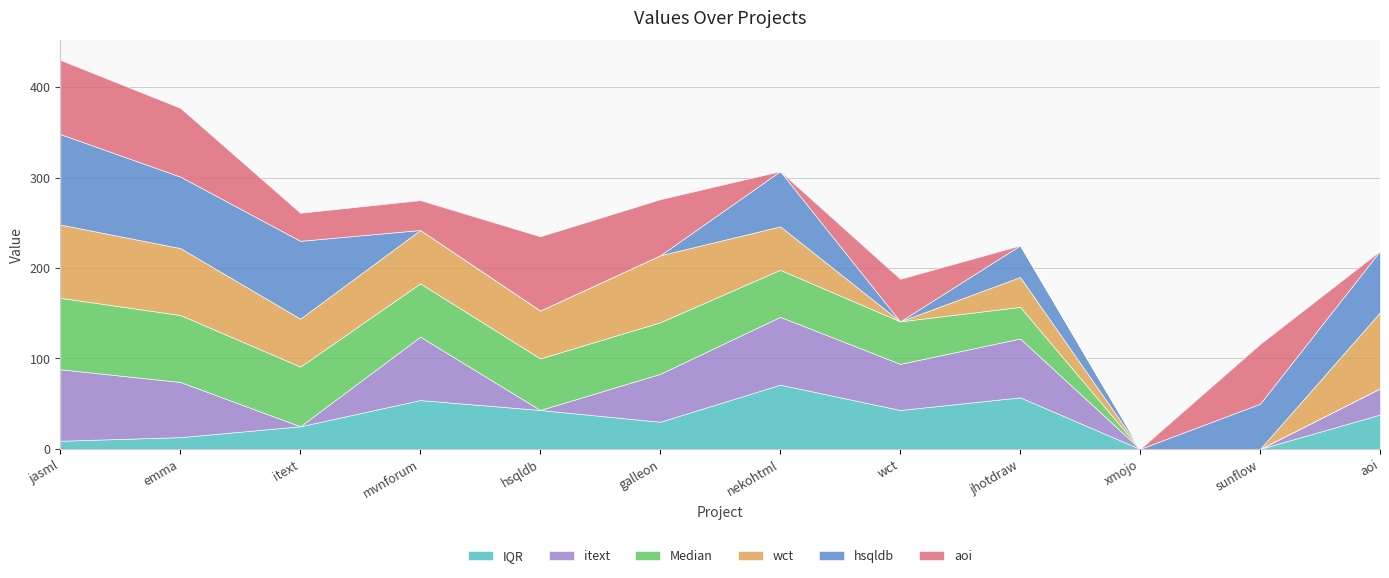

True or false: hsqldb has more than 1 interior local peaks.

True